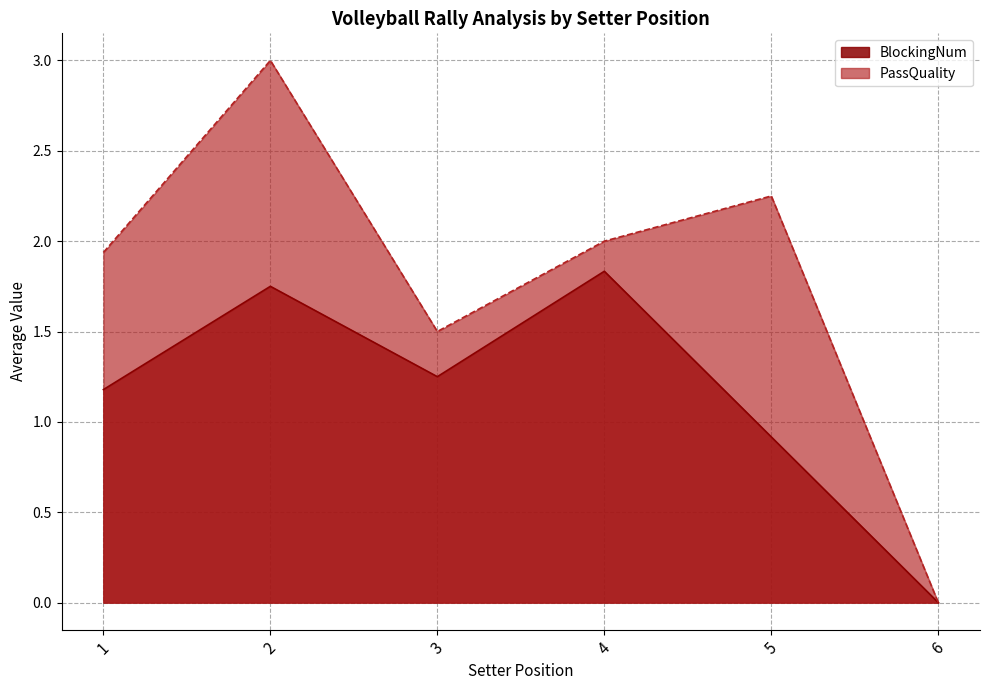

The value of PassQuality at 4 is 2.8. True or false?

False